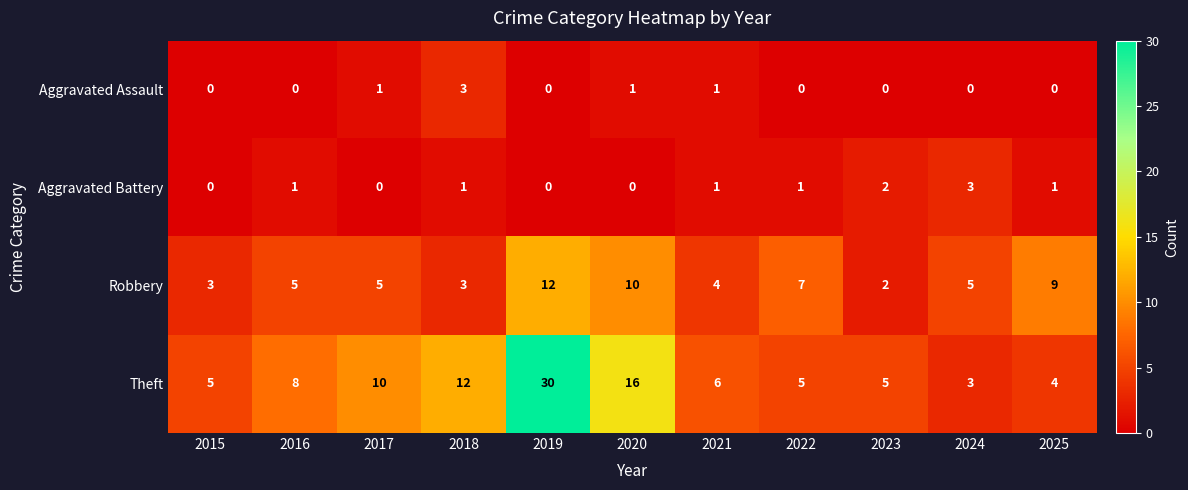

What is the difference between the maximum and minimum values in the Robbery series?

10